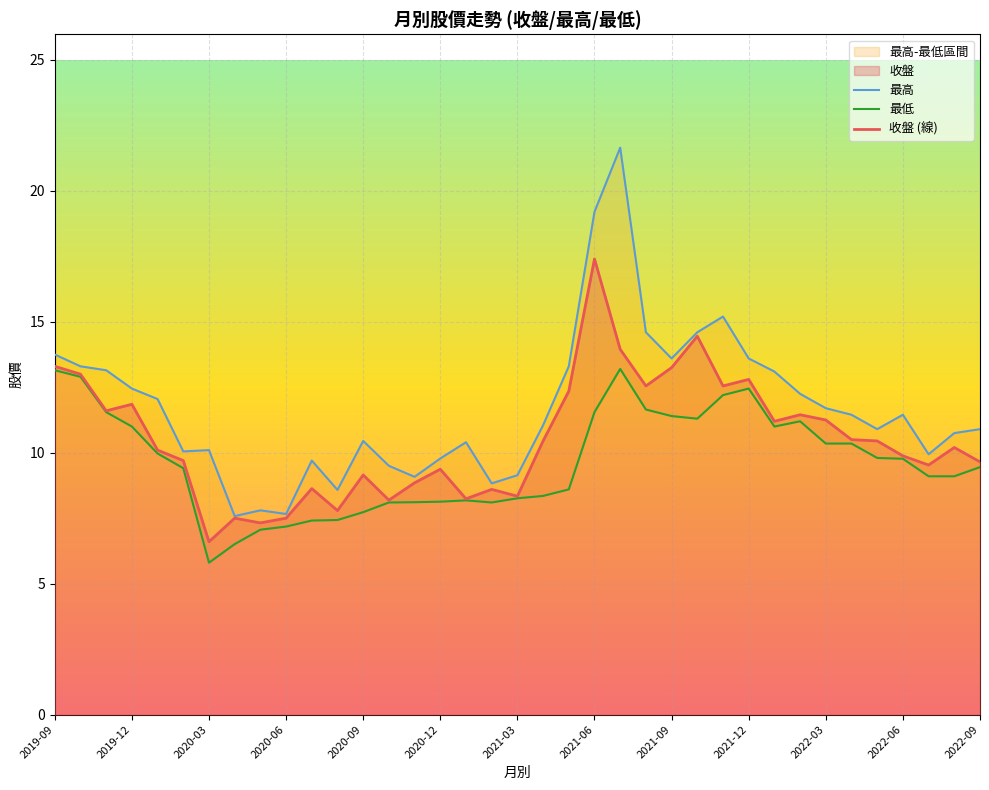

How many distinct data groups are displayed?

3